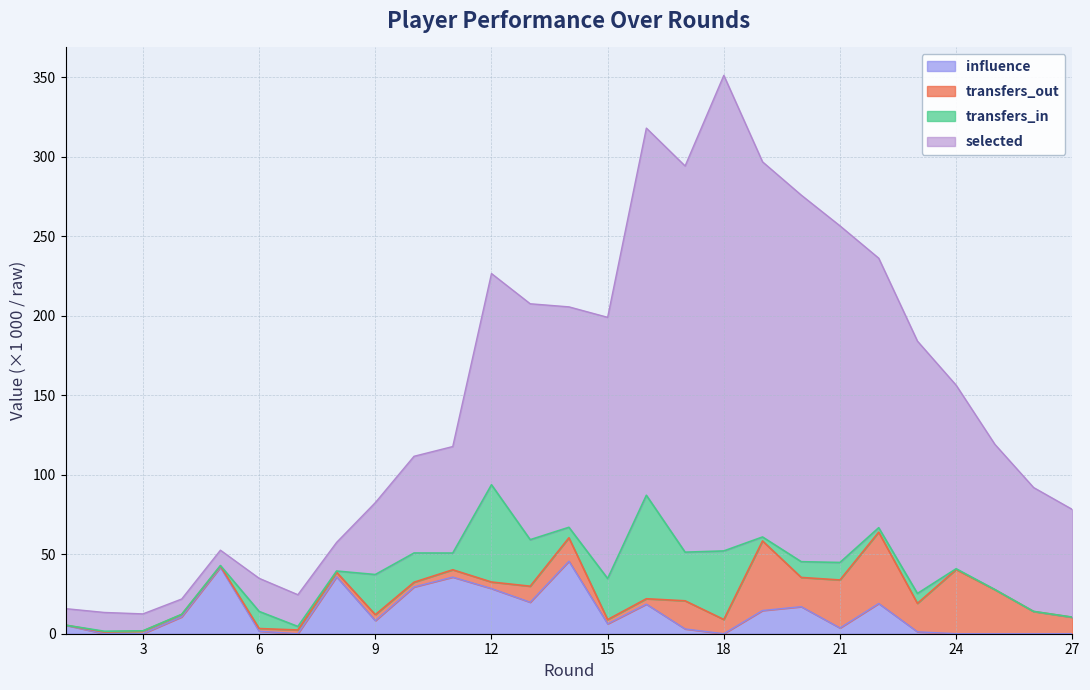

In selected, how many points are higher than both neighbors (excluding endpoints)?

4